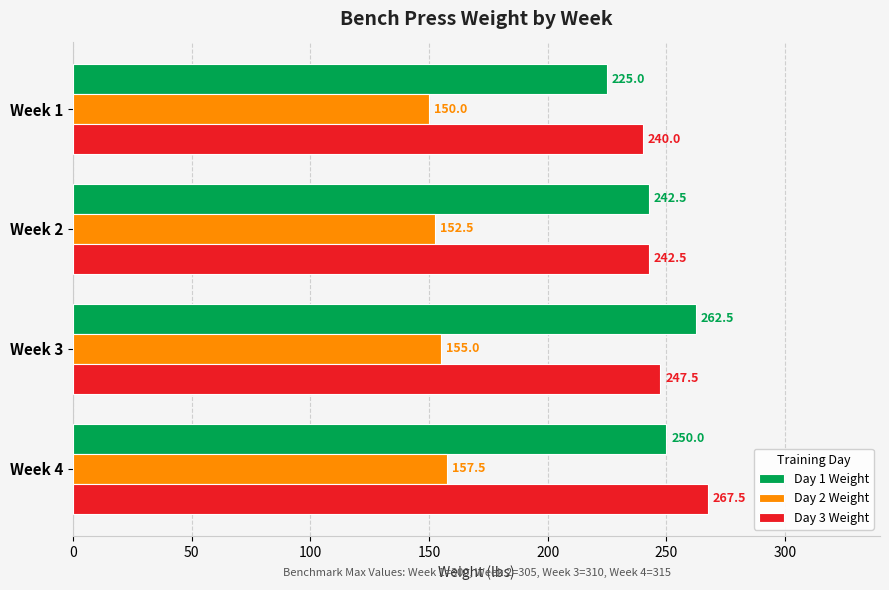

What is the difference between the second highest and second lowest values in the Day 2 Weight series?

2.5